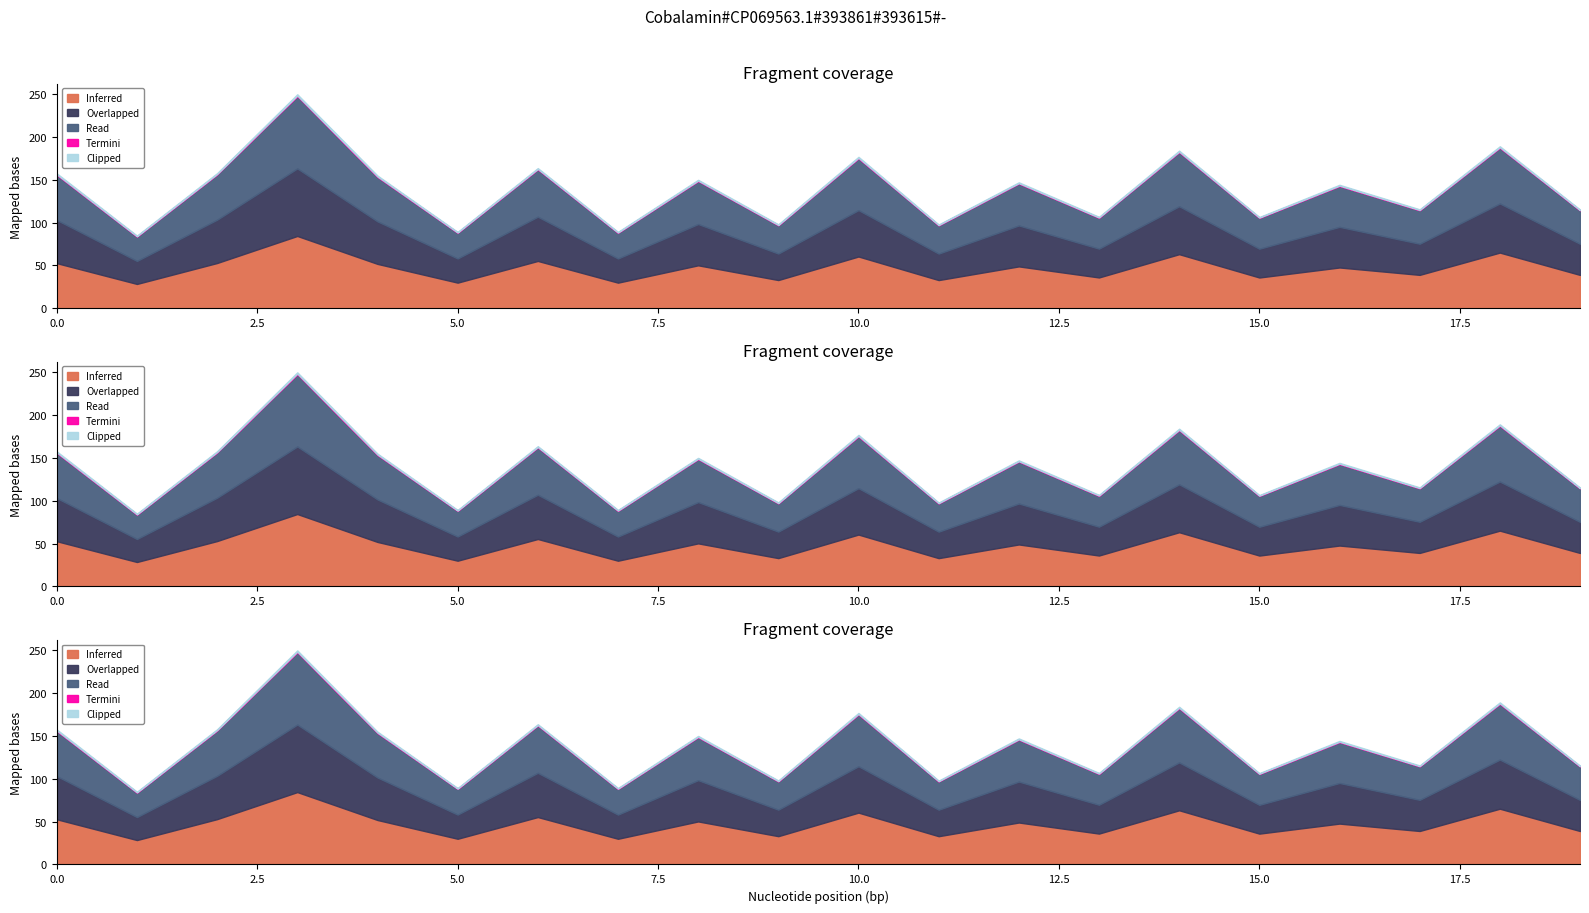

Which series has the largest range (max minus min)?

Inferred